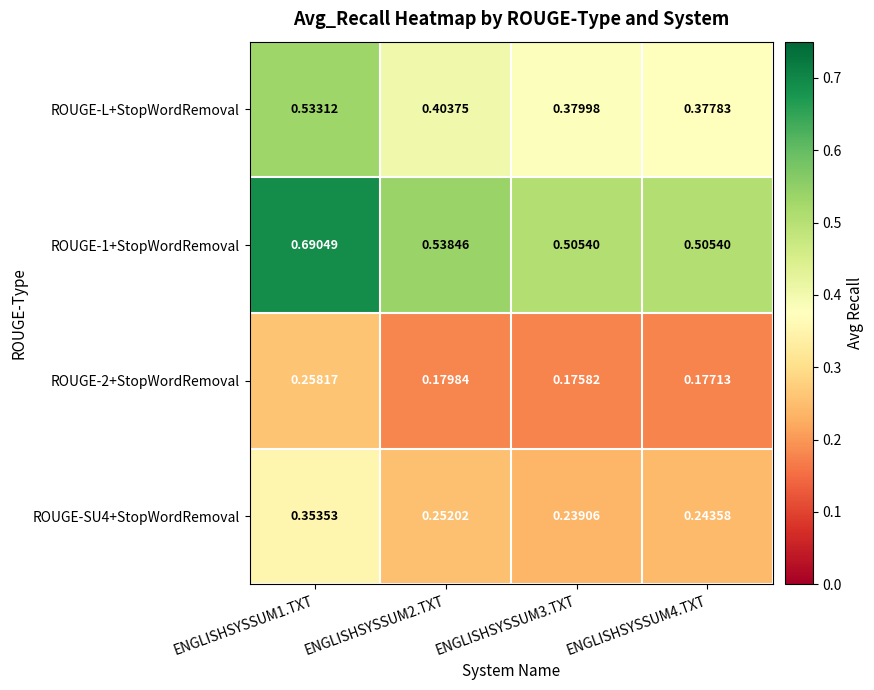

Is the value of ROUGE-SU4+StopWordRemoval at ENGLISHSYSSUM4.TXT greater than the value of ROUGE-2+StopWordRemoval at ENGLISHSYSSUM1.TXT?

No